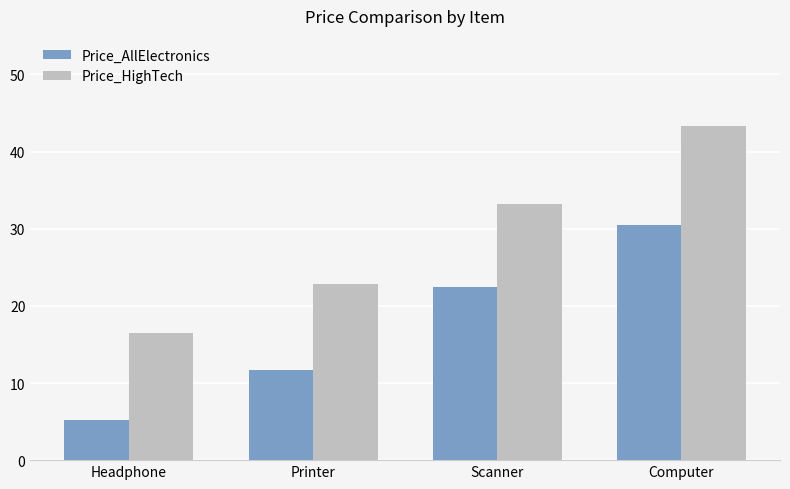

True or false: Price_AllElectronics has a value of 11.7 at Printer.

True